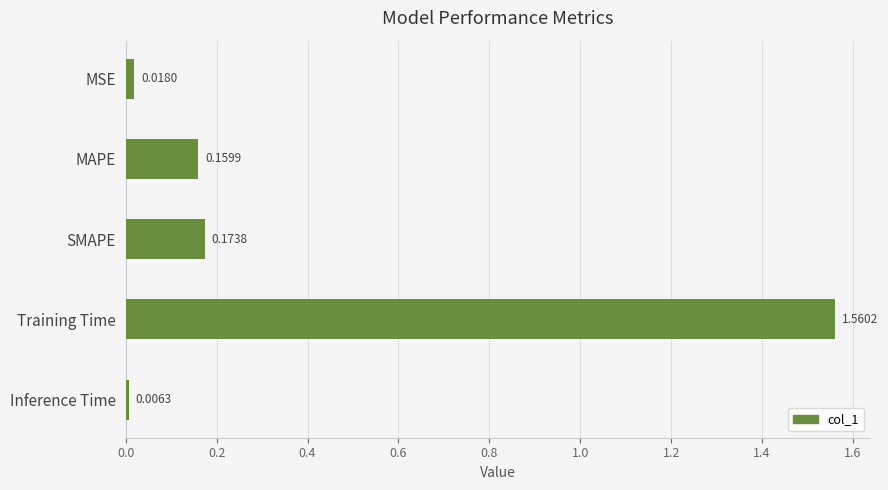

How many bars are there in total?

5